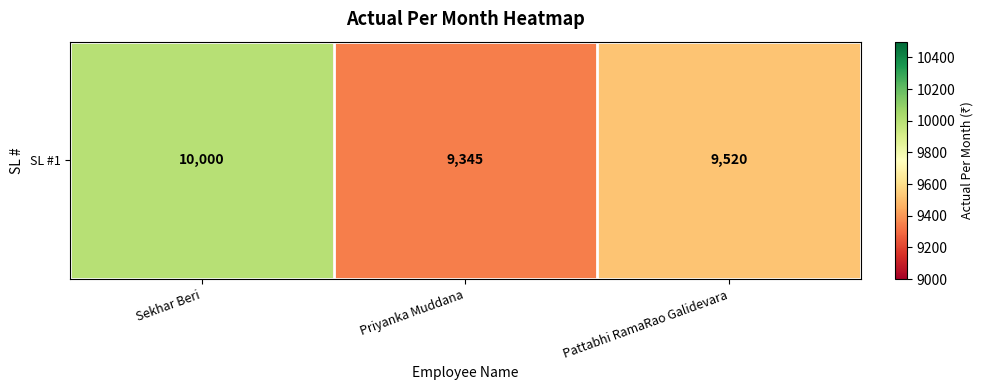

What is the change in value from Sekhar Beri to Priyanka Muddana?

-655